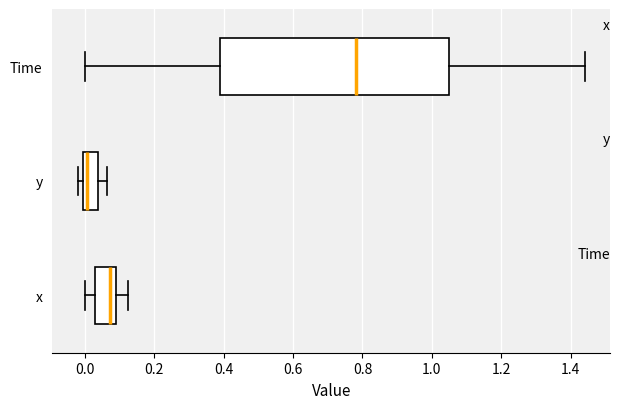

Where is the left edge of the box for x on the x-axis? The values are not printed on the chart, so give them approximately, as read against the axis.

0.02